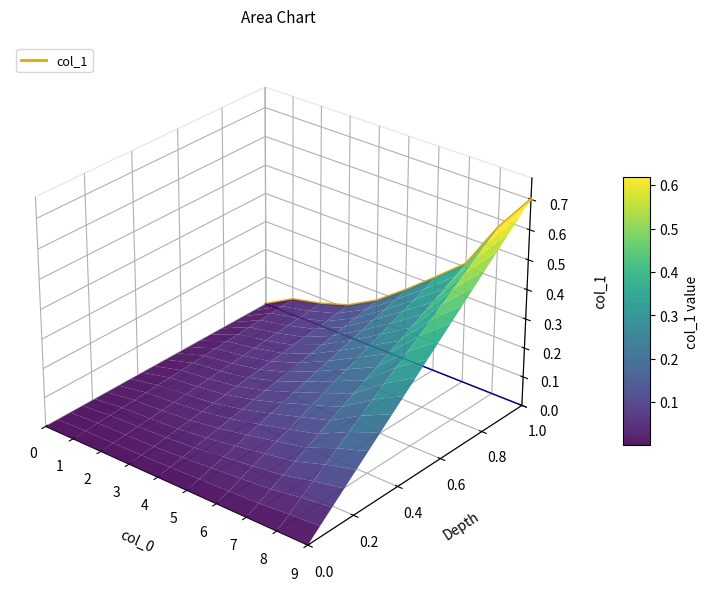

List the labels in order of value, smallest first.

3, 0, 2, 4, 1, 5, 6, 7, 8, 9